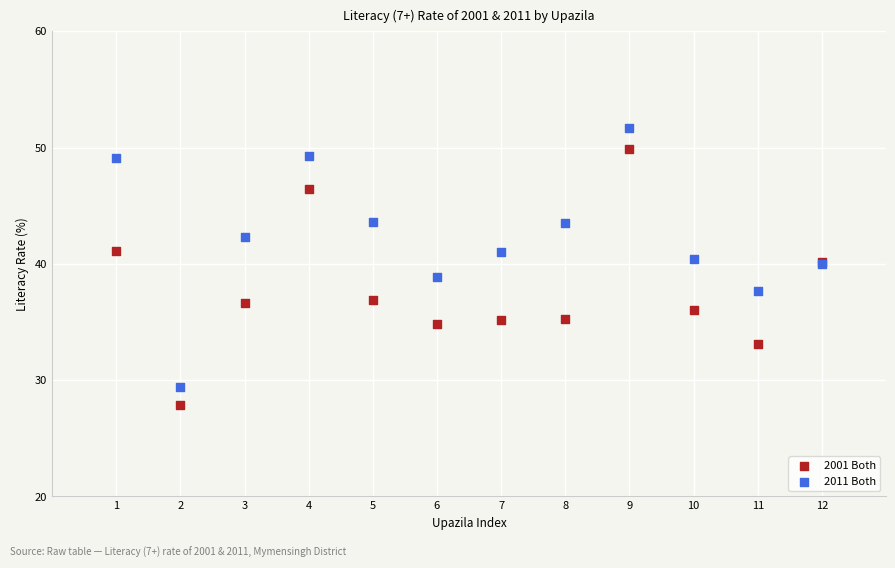

Which series has the widest spread of Y values?

2011 Both